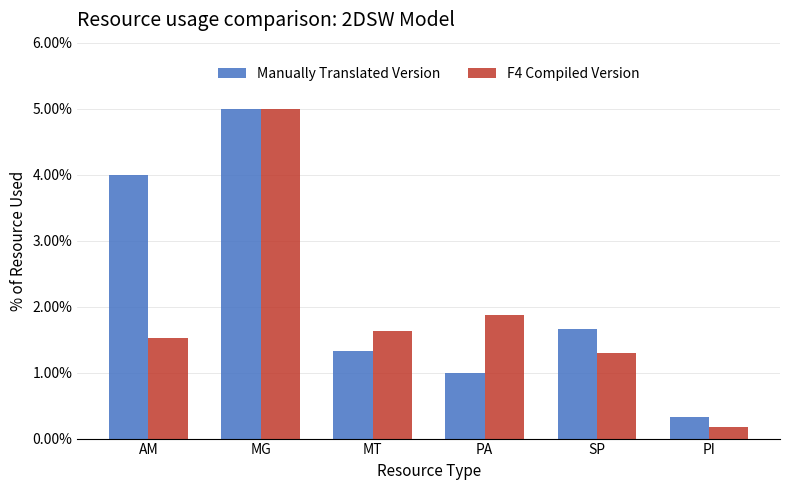

What are all the series names shown in the legend?

Manually Translated Version, F4 Compiled Version